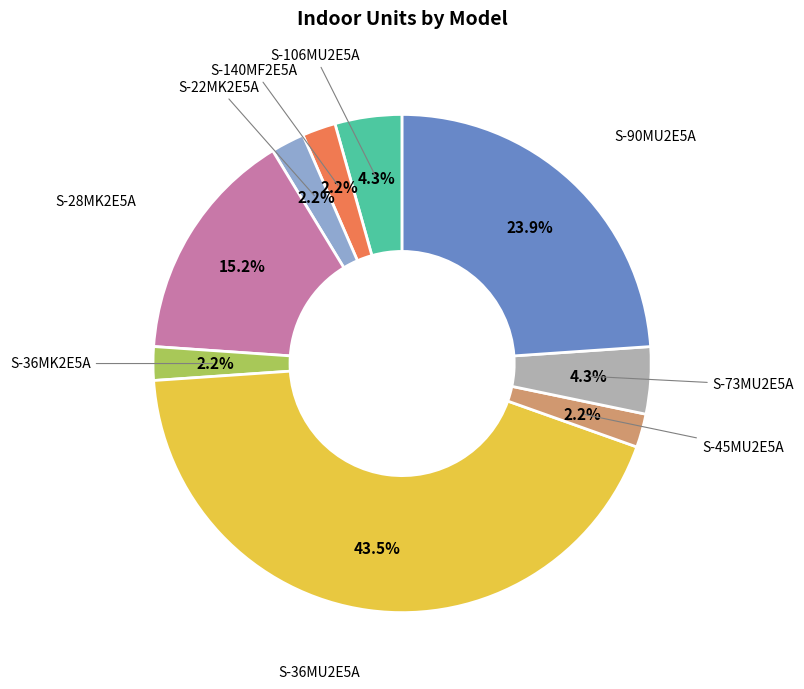

How many segments does this pie chart have?

9